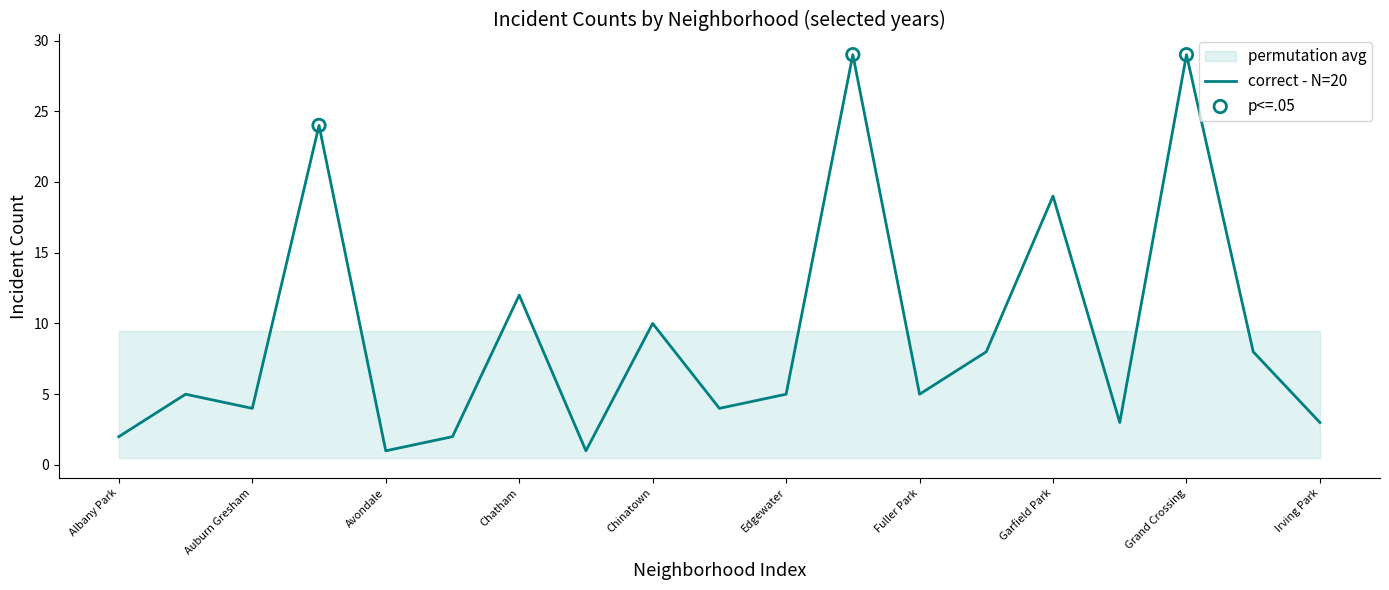

What is the maximum value for correct - N=20?

29